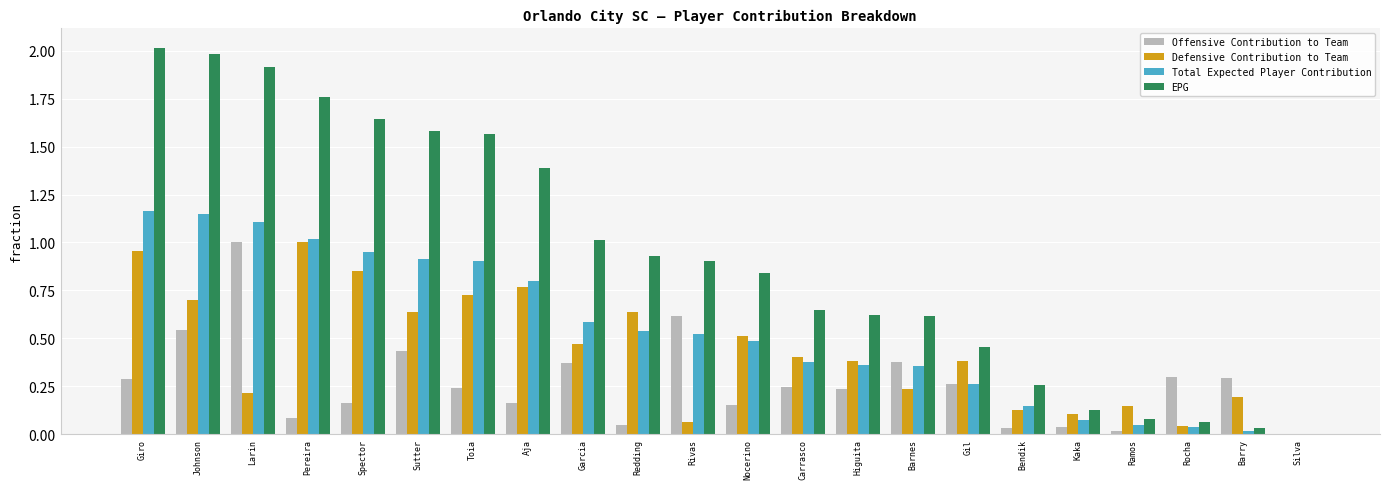

What is the sum of all Defensive Contribution to Team values?

9.6